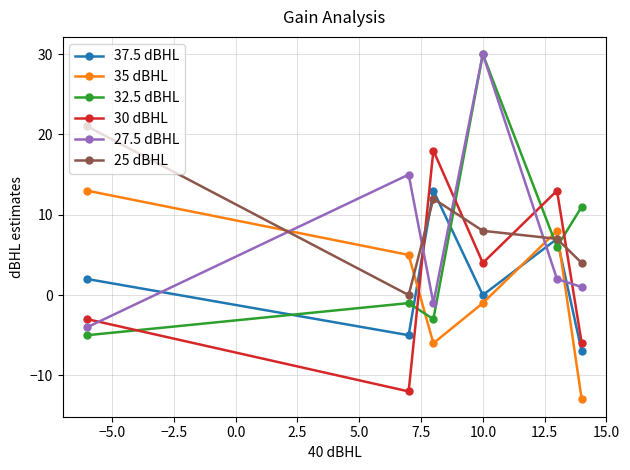

What are all the series names shown in the legend?

37.5 dBHL, 35 dBHL, 32.5 dBHL, 30 dBHL, 27.5 dBHL, 25 dBHL